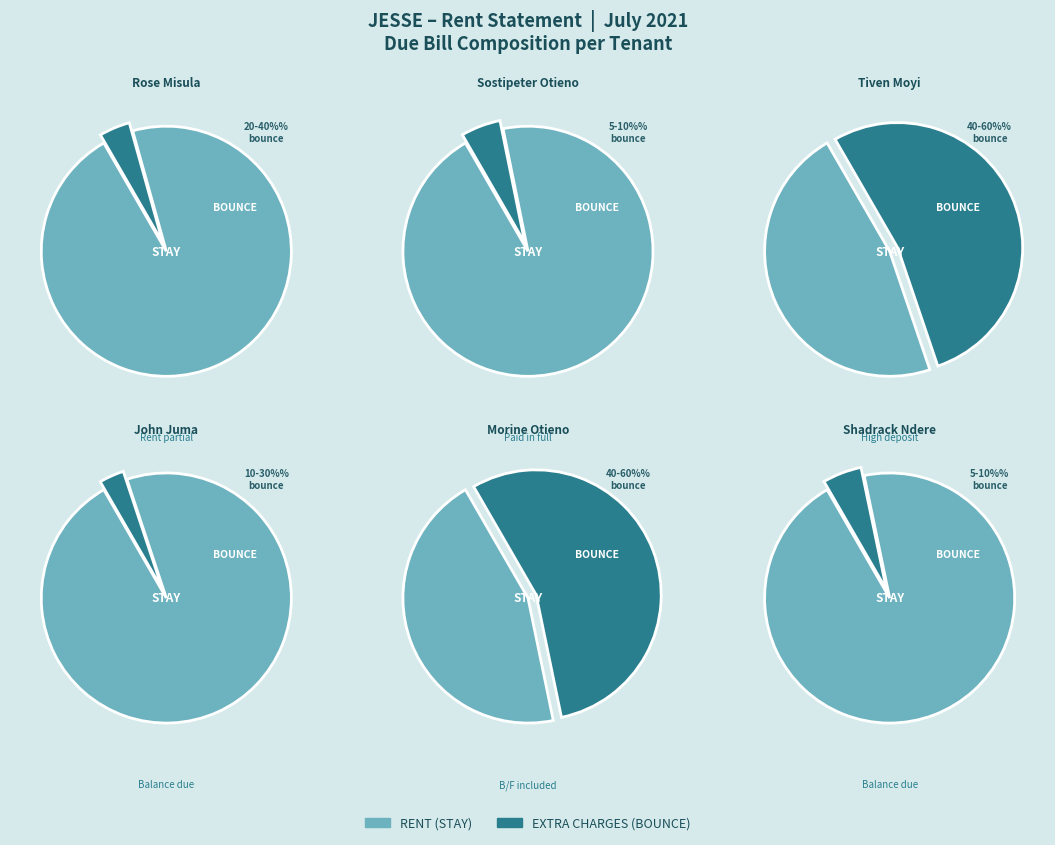

To the nearest percent, what is the difference between the largest and smallest slice percentages?

11%